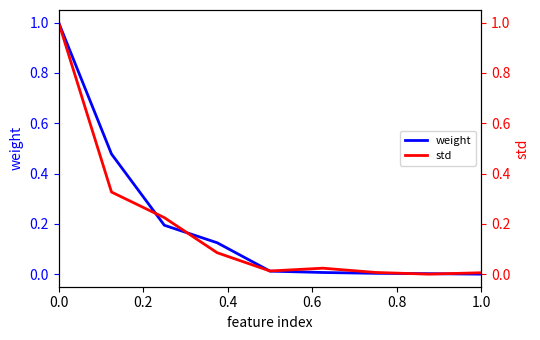

How many intersections are there between std and weight?

5